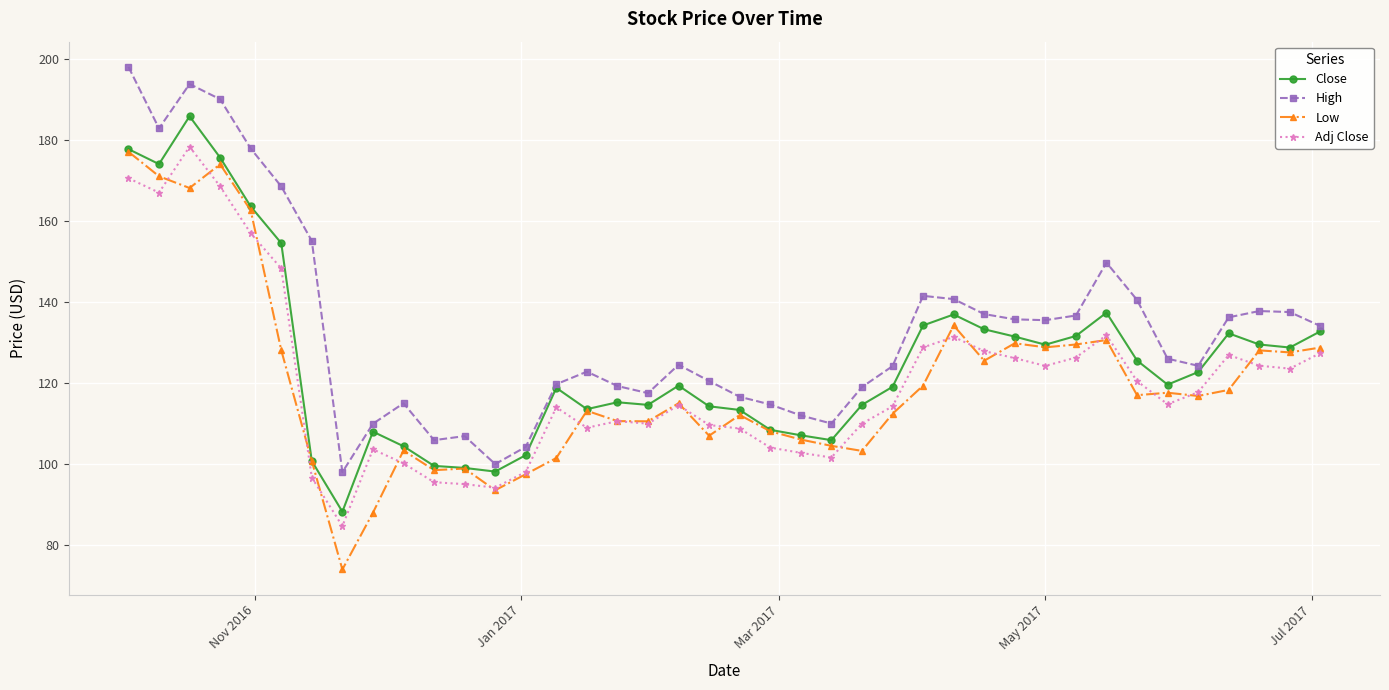

How many lines are shown in the chart?

4